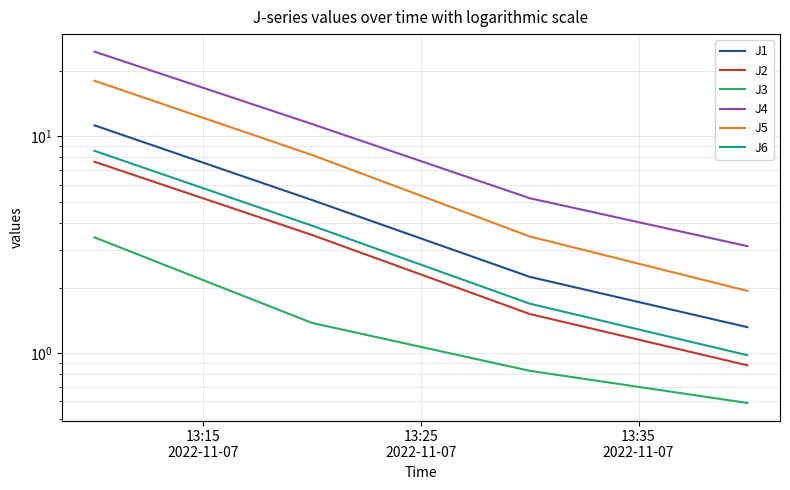

What is the difference between the maximum and minimum values in the J2 series?

6.8